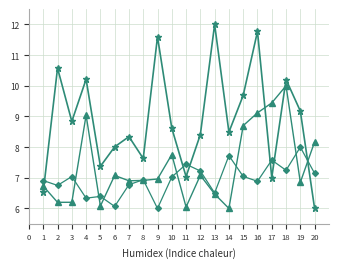

What is the difference between the highest and lowest values at 8?

0.7